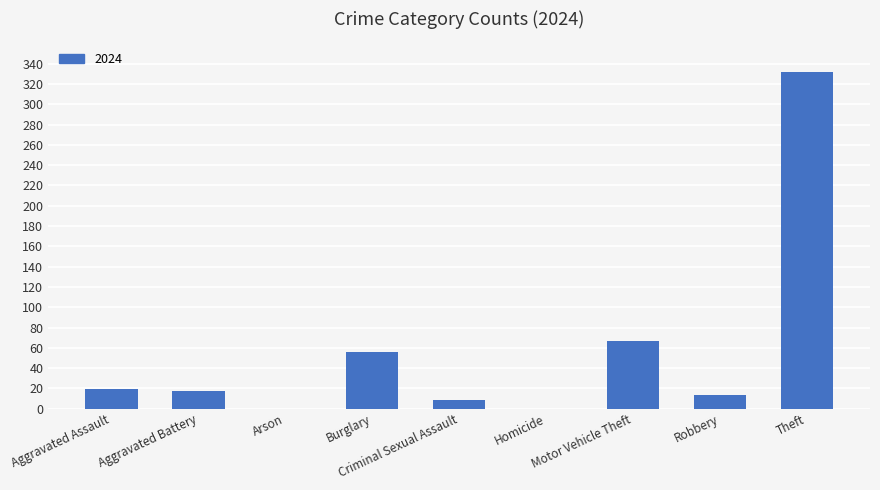

How many distinct data groups are displayed?

1